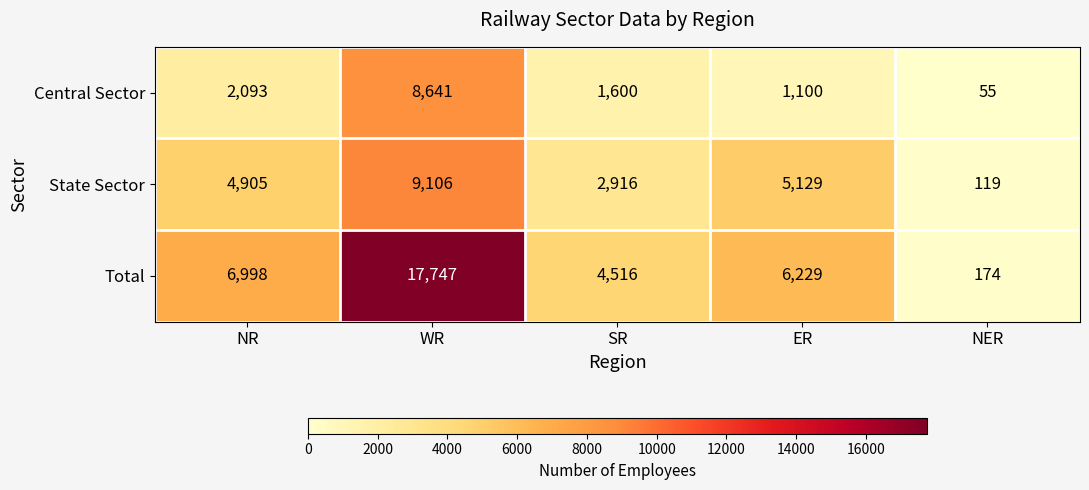

What is the spread (max minus min) of values at NR?

4905